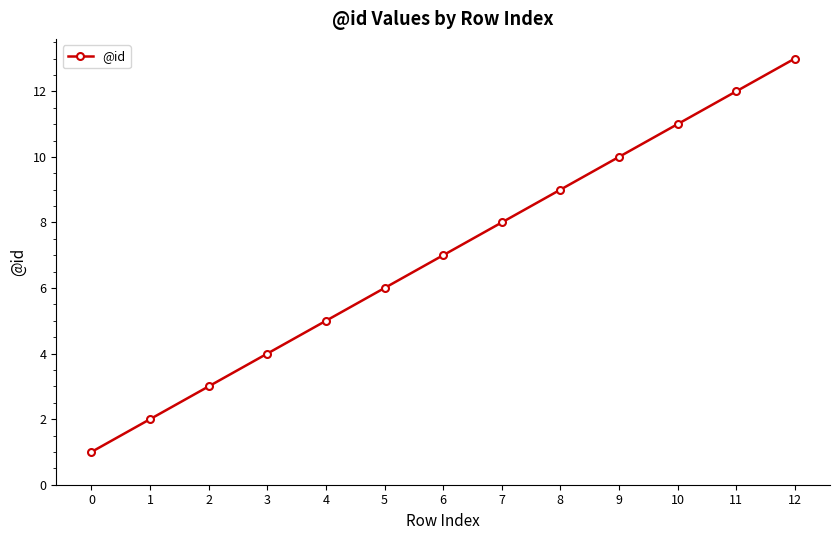

Count the number of data series in this chart.

1